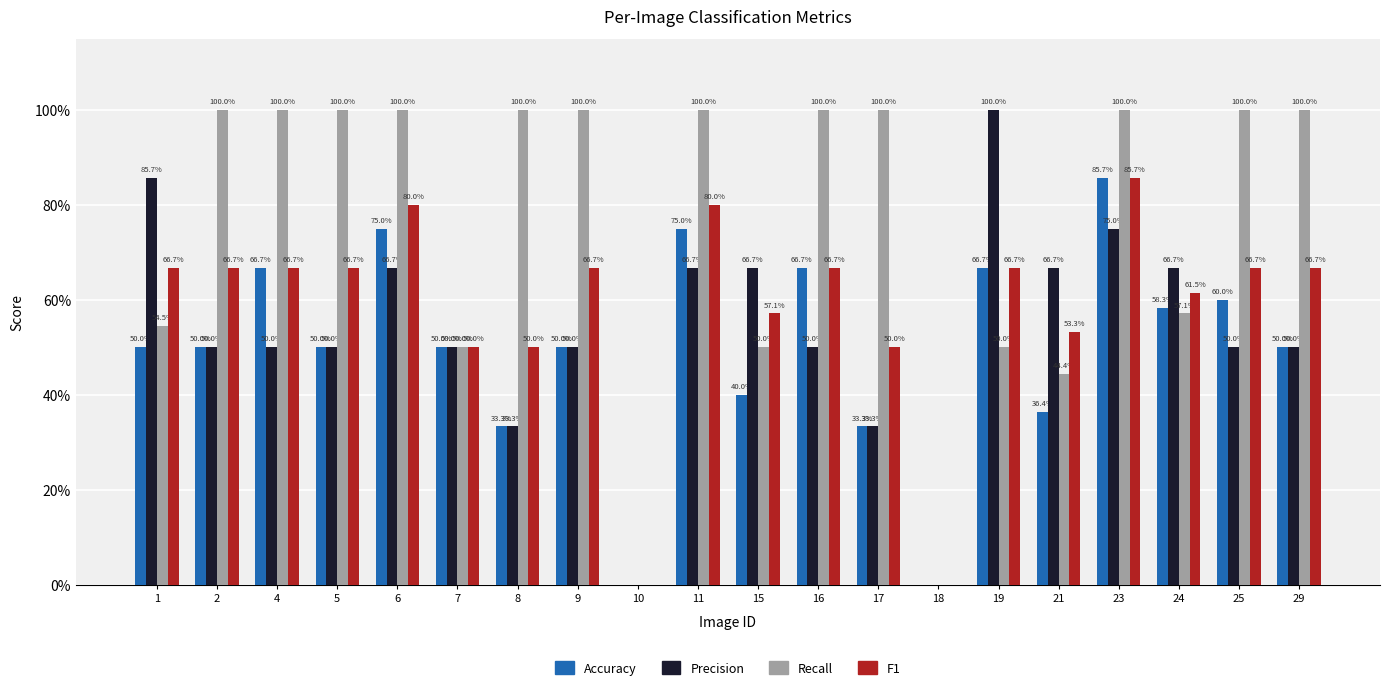

Which series changed the most between 5 and 18?

Recall